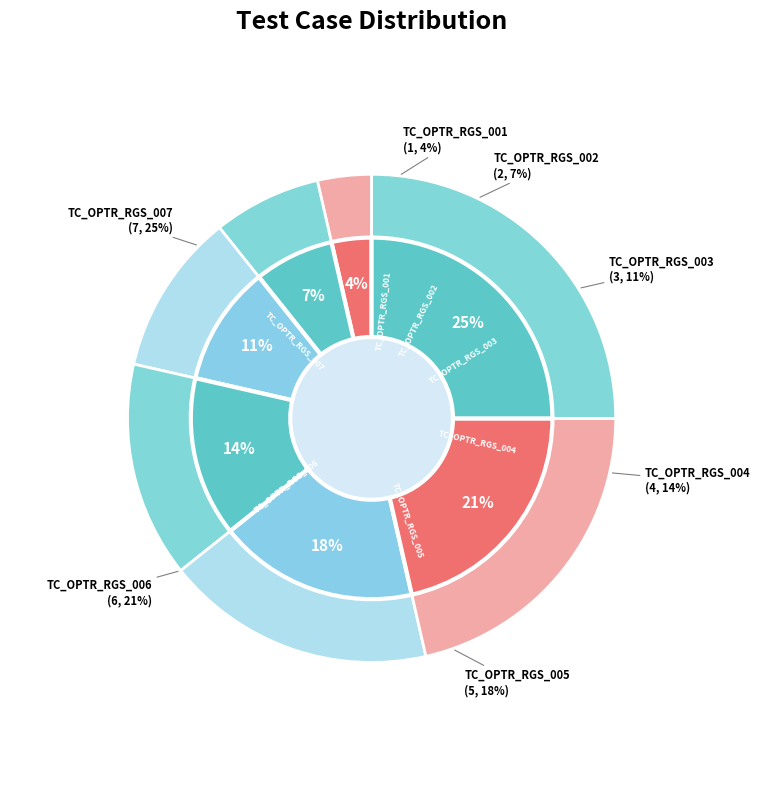

To the nearest percent, what is the difference between the TC_OPTR_RGS_004 and TC_OPTR_RGS_003 slice percentages?

4%